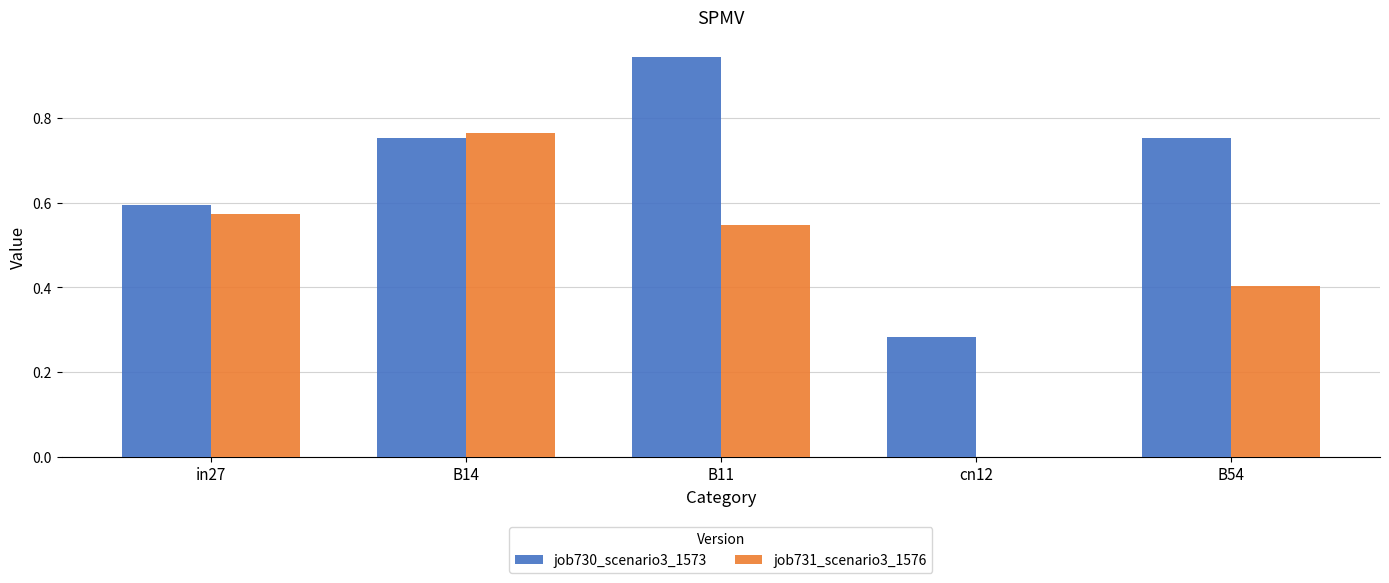

What are all the series names shown in the legend?

job730_scenario3_1573, job731_scenario3_1576